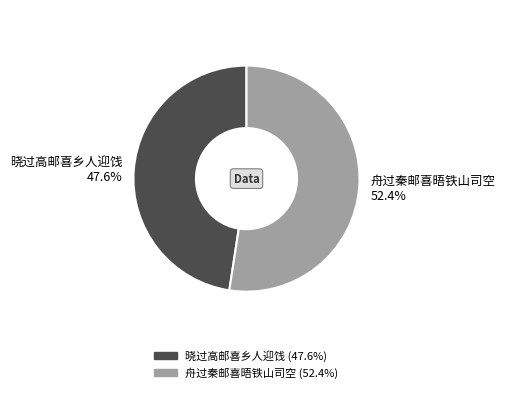

What percentage do 舟过秦邮喜晤铁山司空 and 晓过高邮喜乡人迎饯 together represent?

100.0%